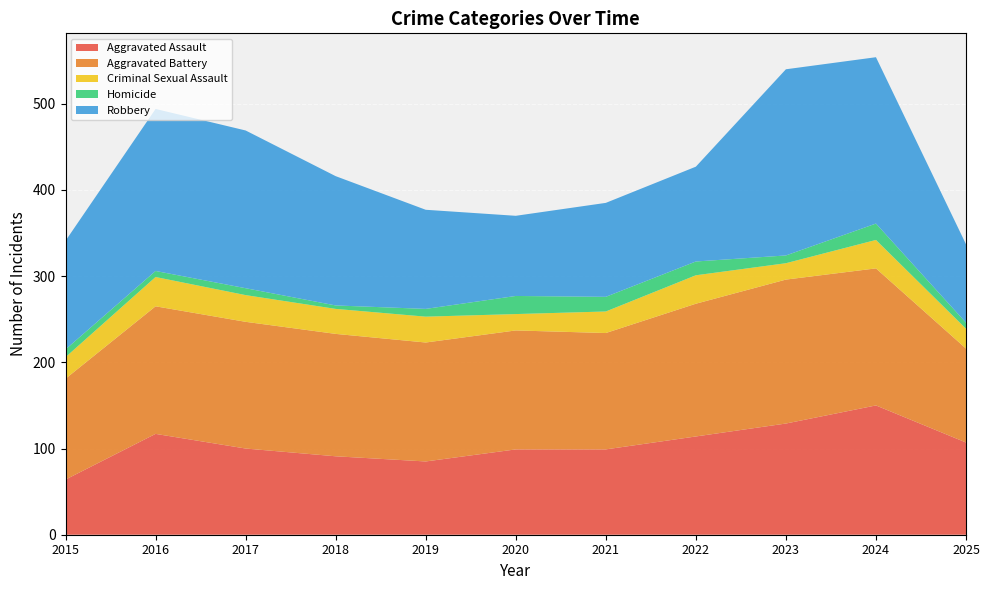

Reading left to right, extract all data points from this chart.

Aggravated Assault: 2015=64	2016=117	2017=100	2018=91	2019=85	2020=99	2021=99	2022=114	2023=129	2024=150	2025=107
Aggravated Battery: 2015=117	2016=148	2017=147	2018=142	2019=138	2020=138	2021=135	2022=154	2023=167	2024=159	2025=109
Criminal Sexual Assault: 2015=25	2016=34	2017=31	2018=29	2019=30	2020=19	2021=25	2022=33	2023=19	2024=33	2025=23
Homicide: 2015=9	2016=7	2017=8	2018=4	2019=9	2020=21	2021=17	2022=16	2023=9	2024=19	2025=7
Robbery: 2015=126	2016=188	2017=183	2018=150	2019=115	2020=93	2021=109	2022=110	2023=216	2024=193	2025=91